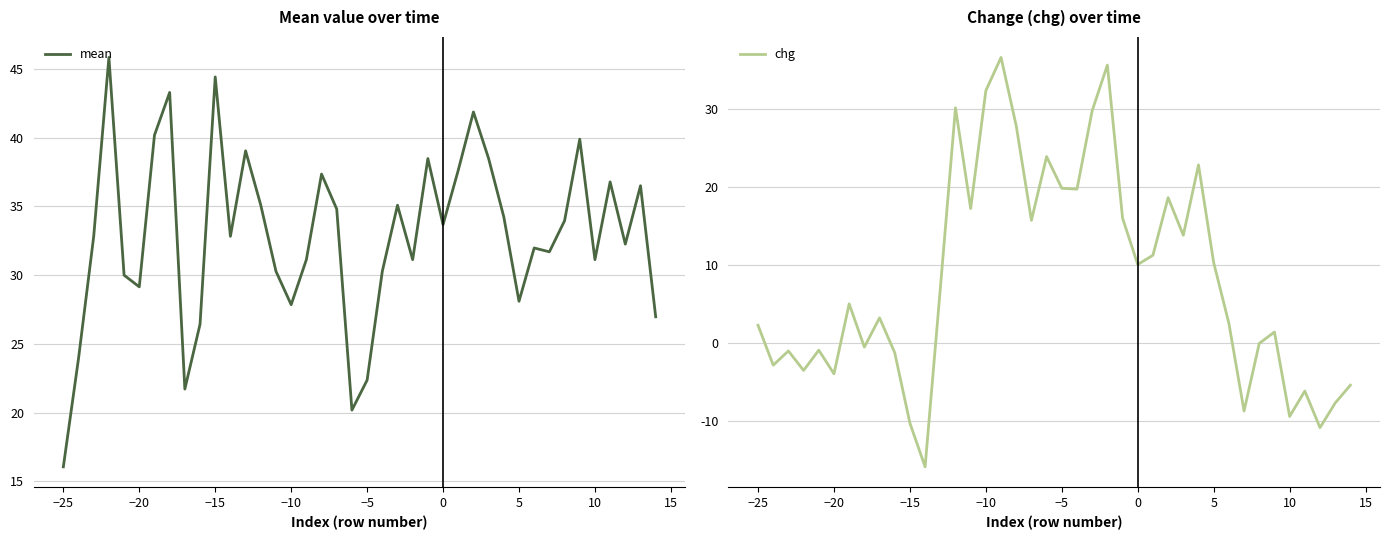

The chg series shows -10.2 at −15. True or false?

True